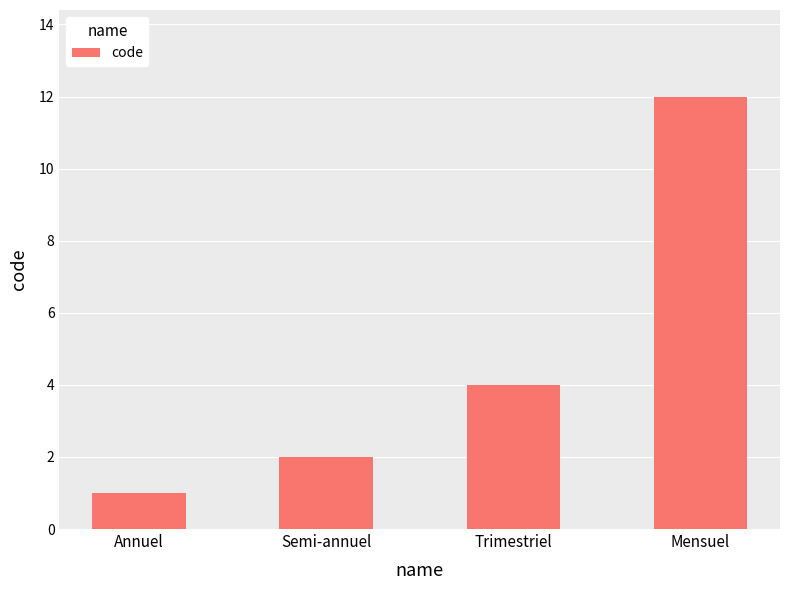

What is the maximum value shown in the chart?

12